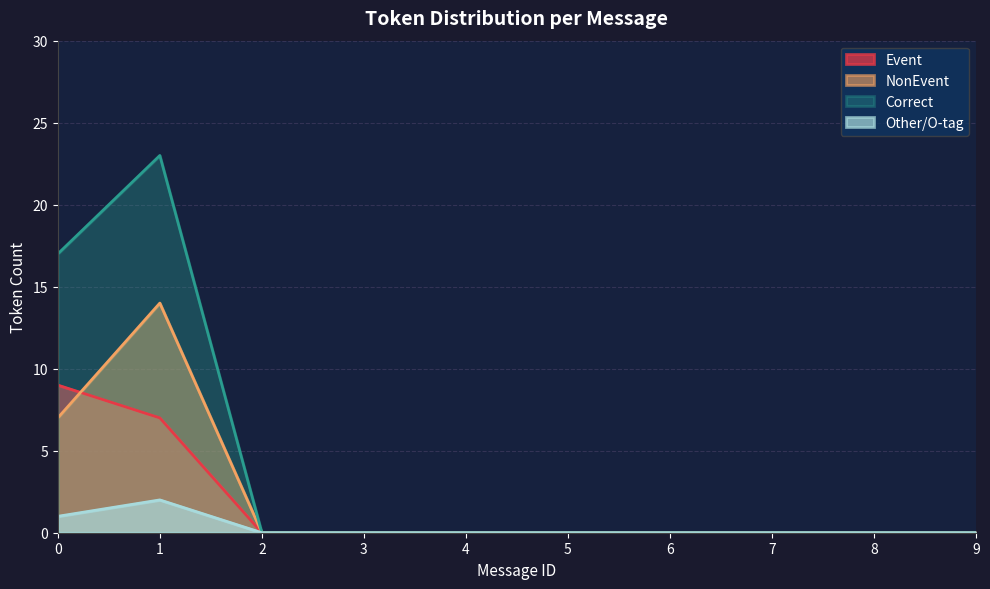

Which series has the largest total across all categories?

Correct